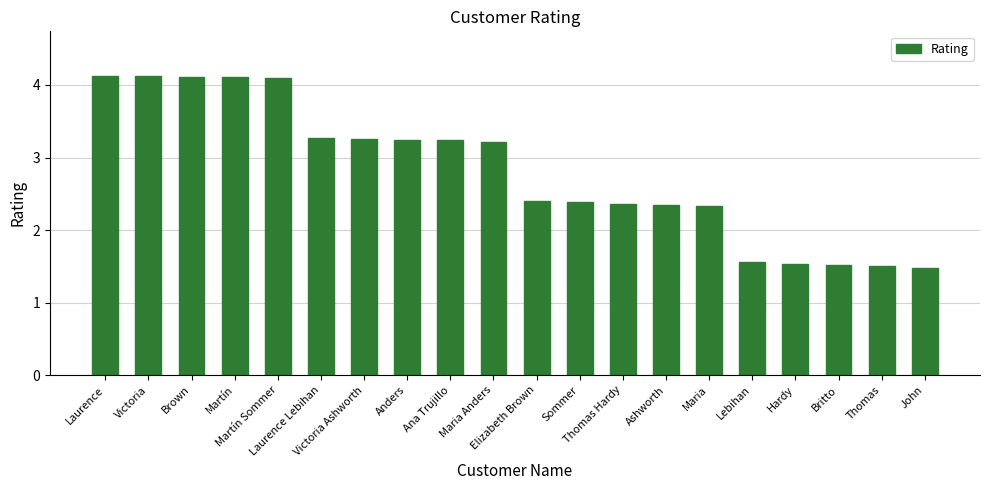

What is the ratio of the value at Laurence to the value at Victoria?

1.0